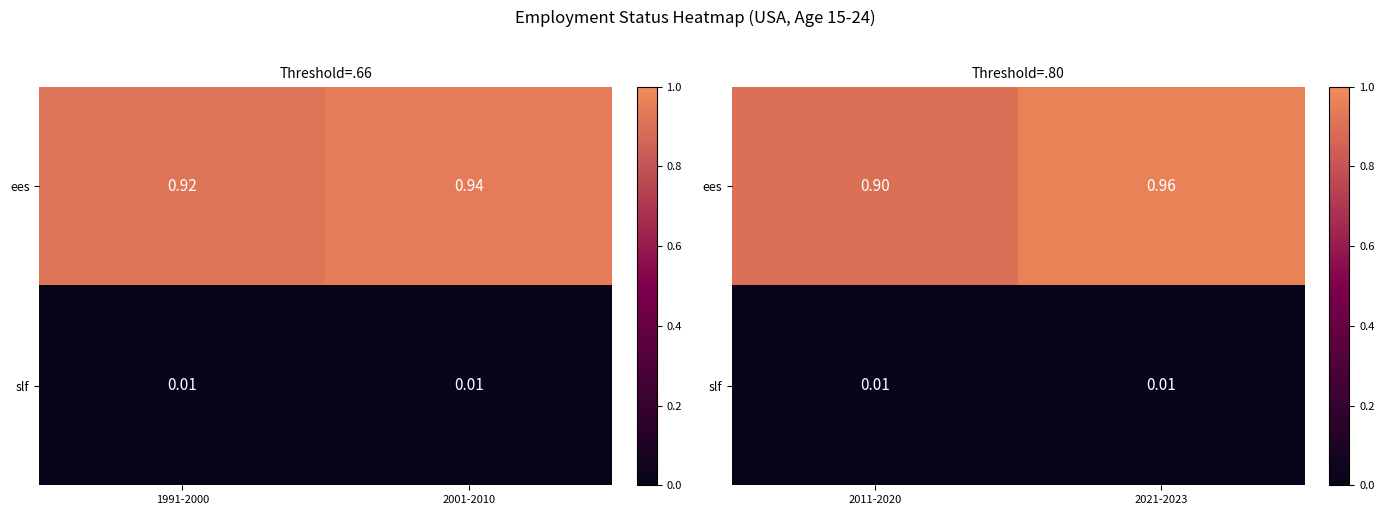

Between 1991-2000 and 2001-2010, which is larger?

2001-2010